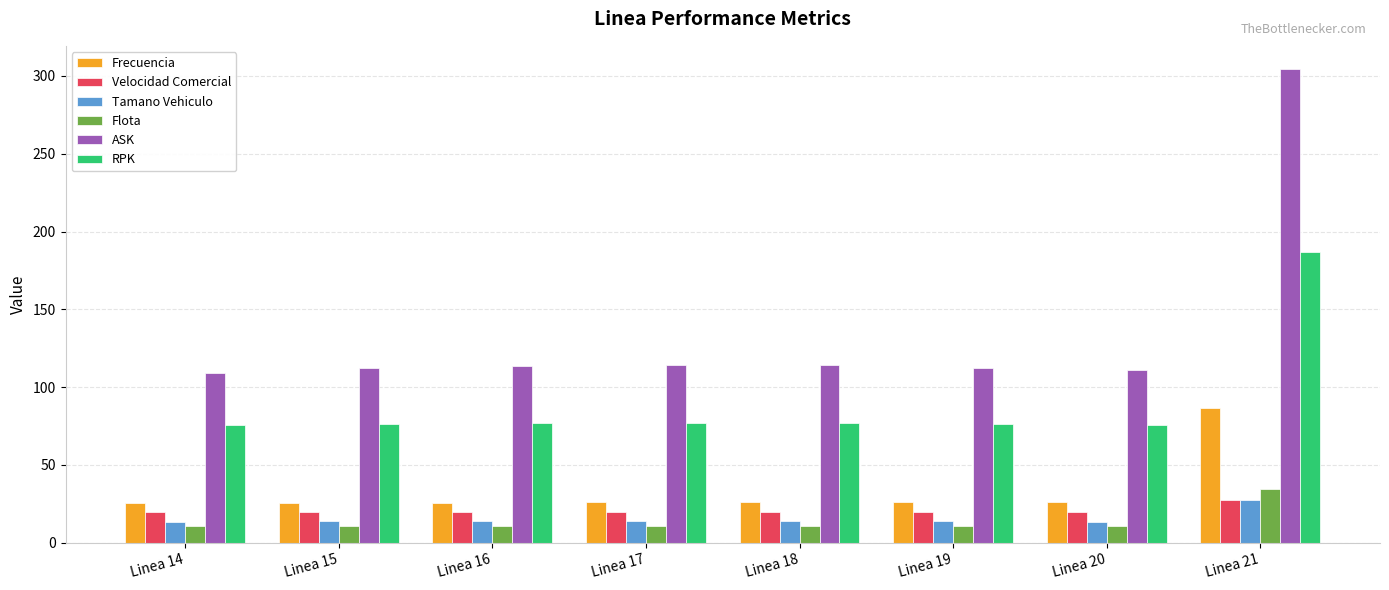

Which series has the largest range (max minus min)?

ASK